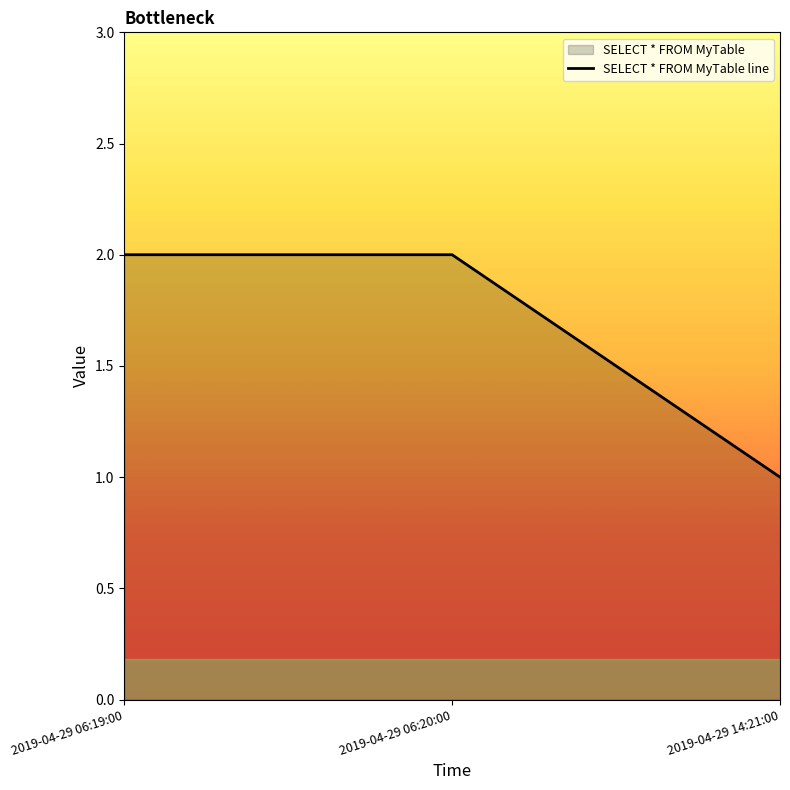

What position from the left is 2019-04-29 06:19:00?

1